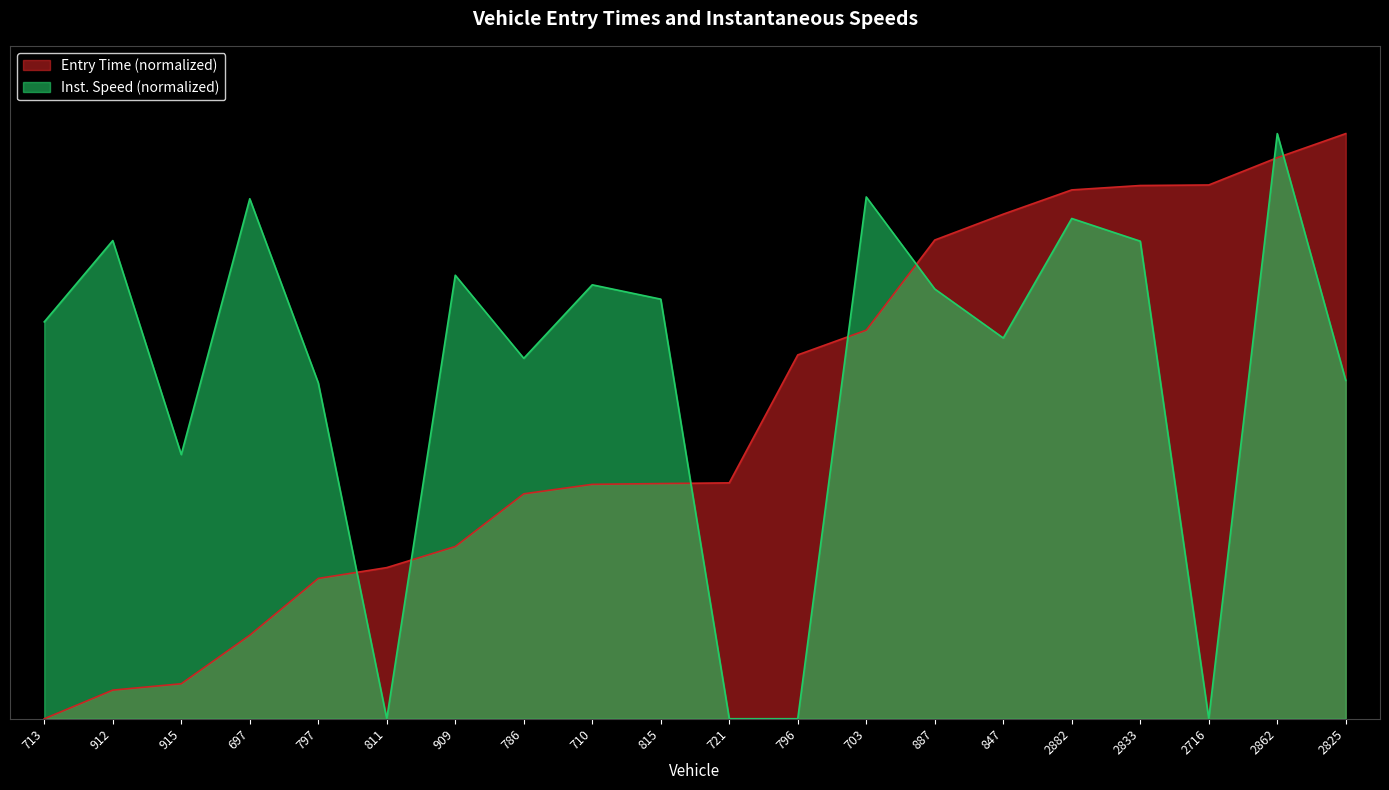

Does the chart have visible grid lines?

No